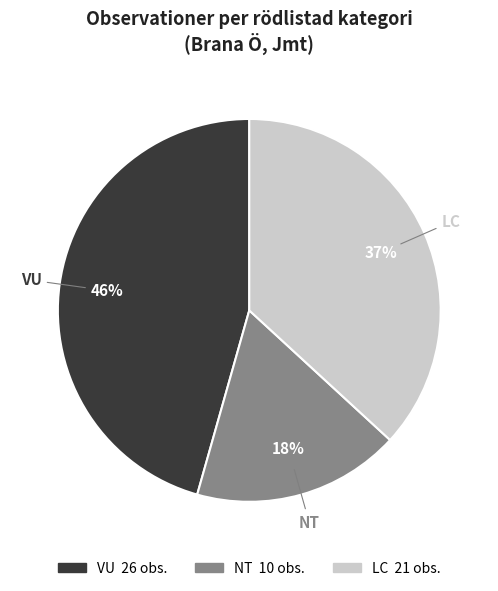

Count the number of slices in the pie.

3